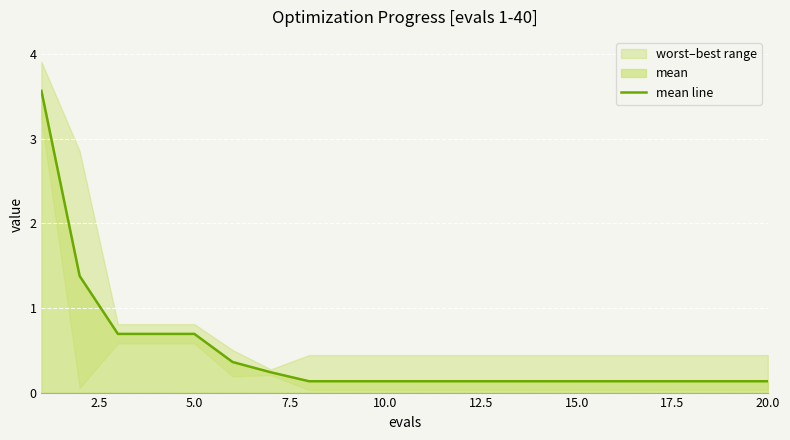

What is the difference between the maximum and minimum values?

3.4